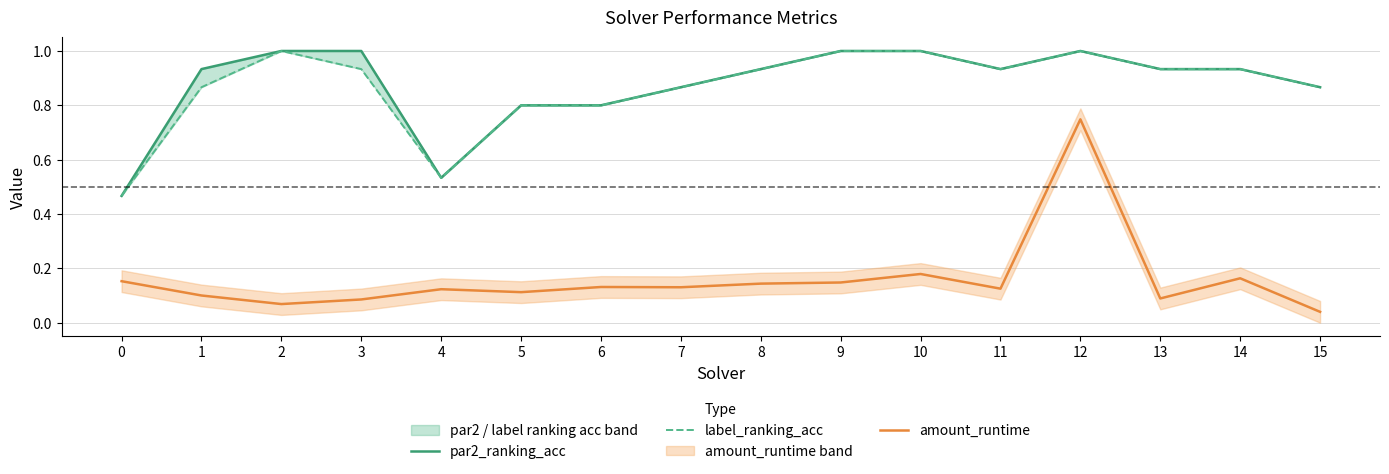

The label_ranking_acc series shows 0.9 at 1. True or false?

True